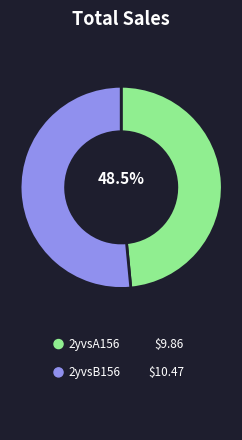

Is there a majority slice in this chart?

Yes